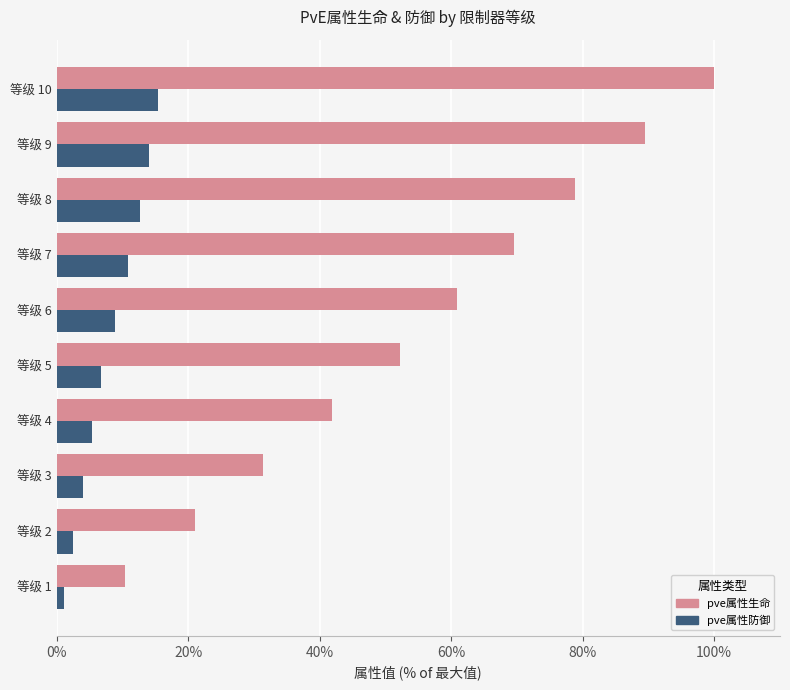

How many data points in pve属性生命 are above 60?

5